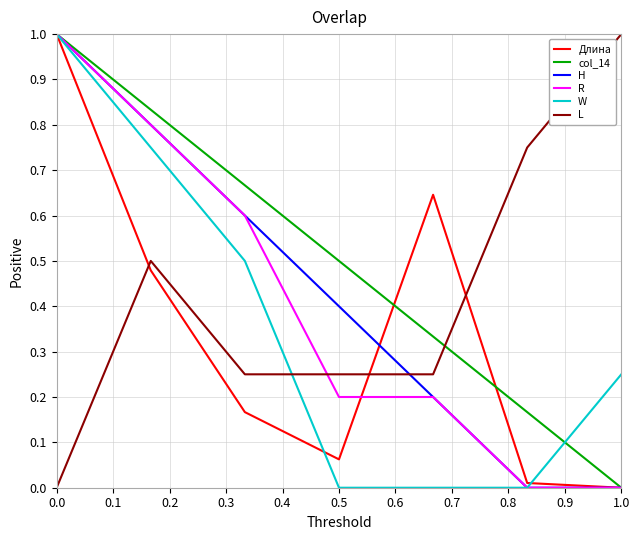

What is the maximum value shown in the chart?

1.0